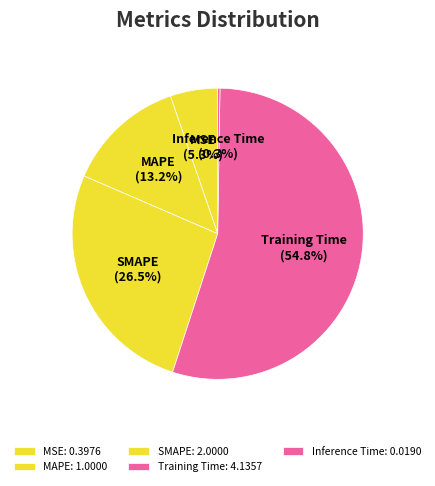

To the nearest percent, what portion does Training Time represent?

55%